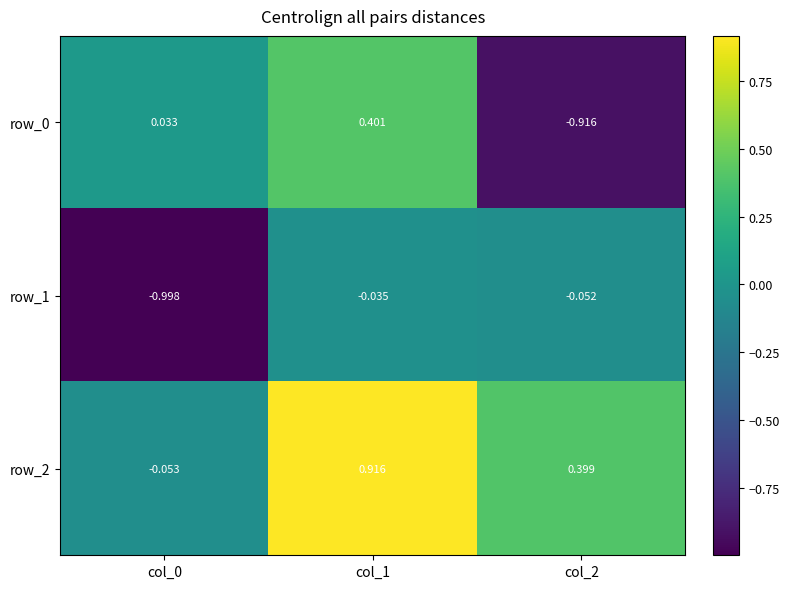

How many data points in row_2 are less than 0?

1